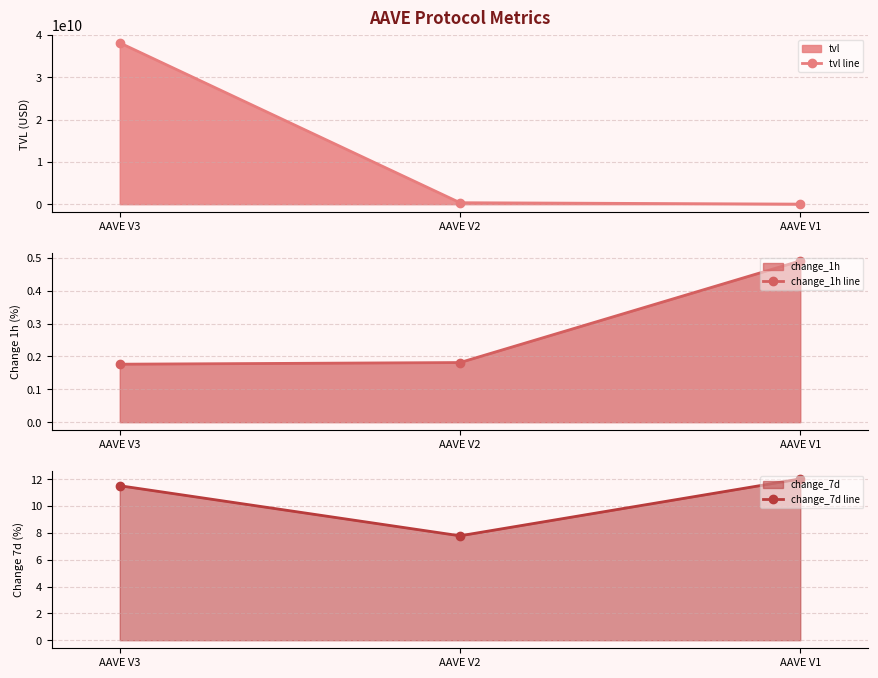

List the labels in order of change_1h line value, largest first.

AAVE V1, AAVE V2, AAVE V3